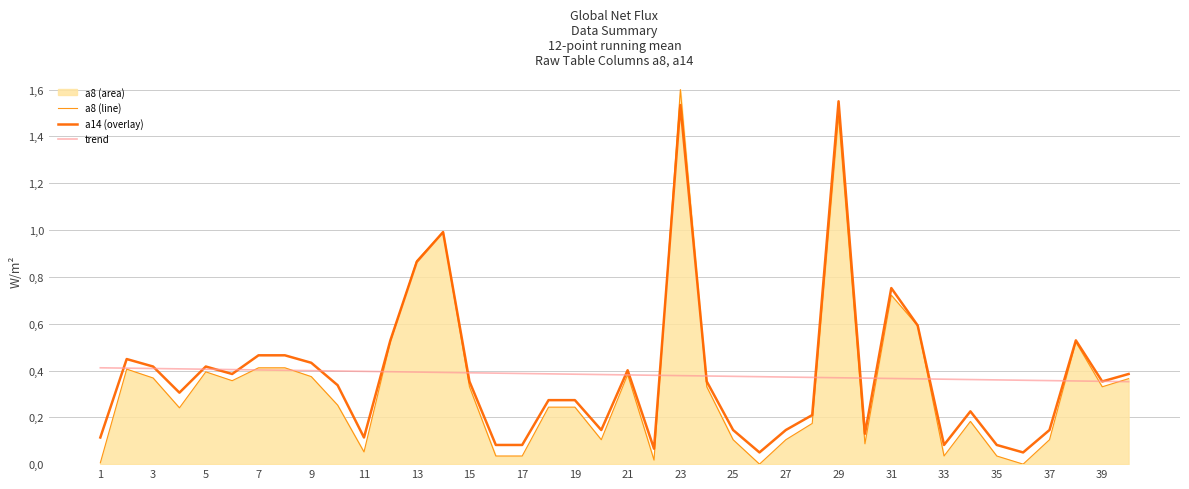

After their last crossing, which series has the higher values: a14 (overlay) or a8 (line)?

a14 (overlay)